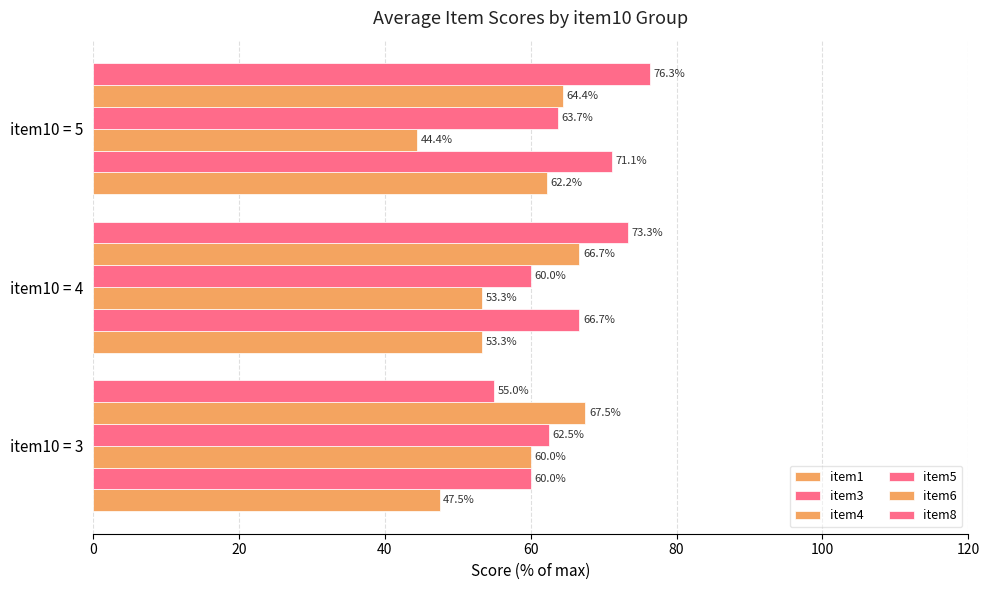

How many values in the item6 series exceed 66?

2